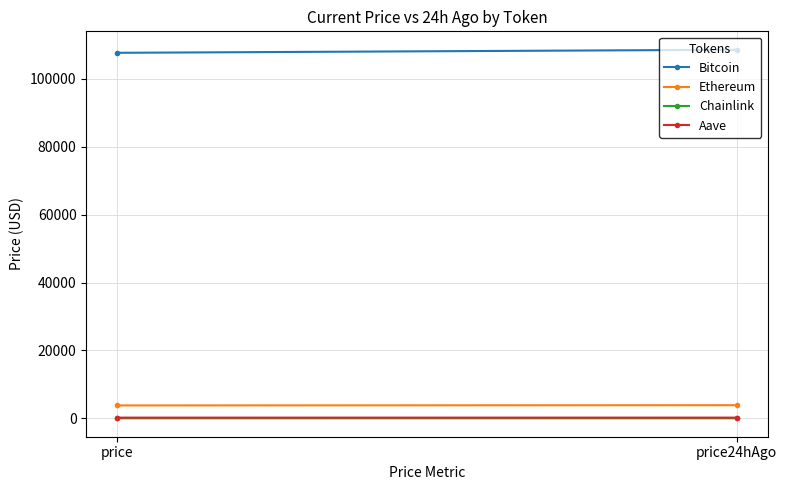

What is the average value of the Aave series?

218.1